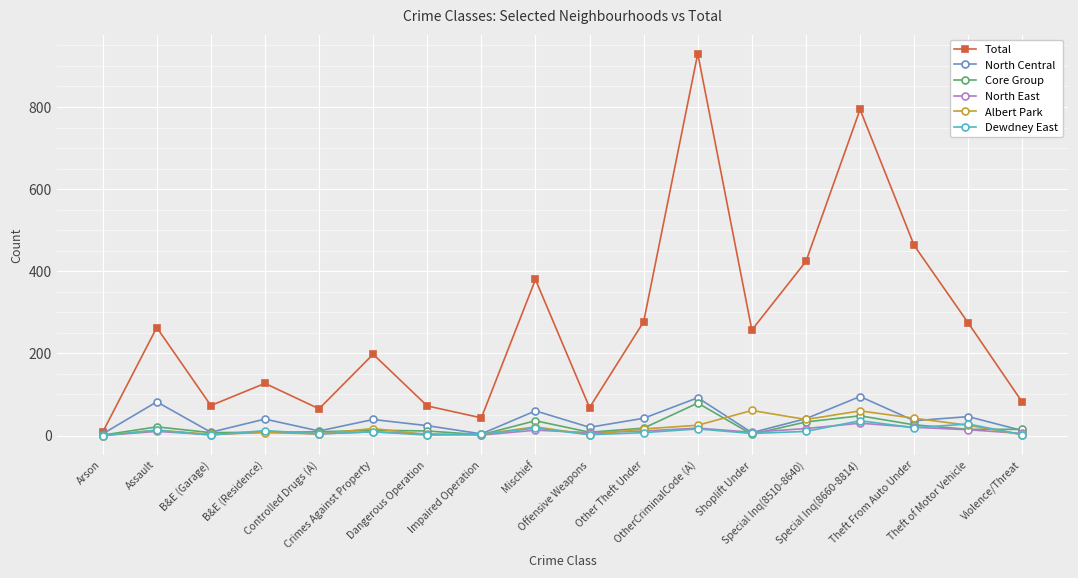

At which category does the chart reach its peak across all series?

OtherCriminalCode (A)